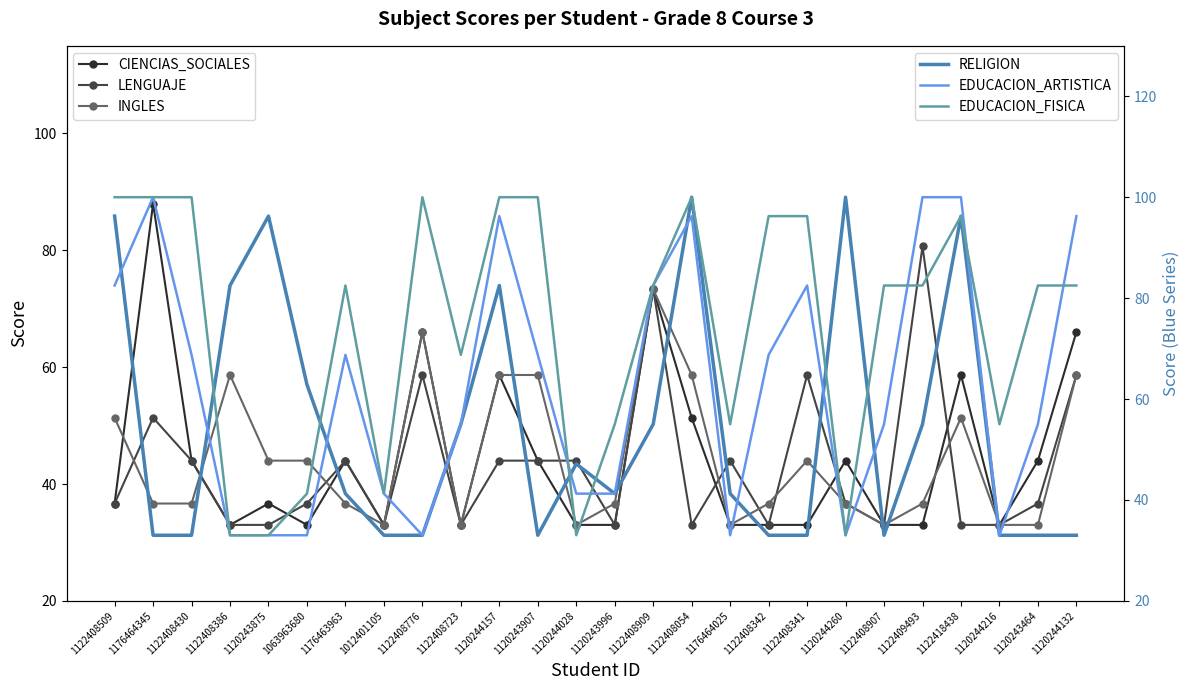

At which label is RELIGION closest to 66?

1063963680